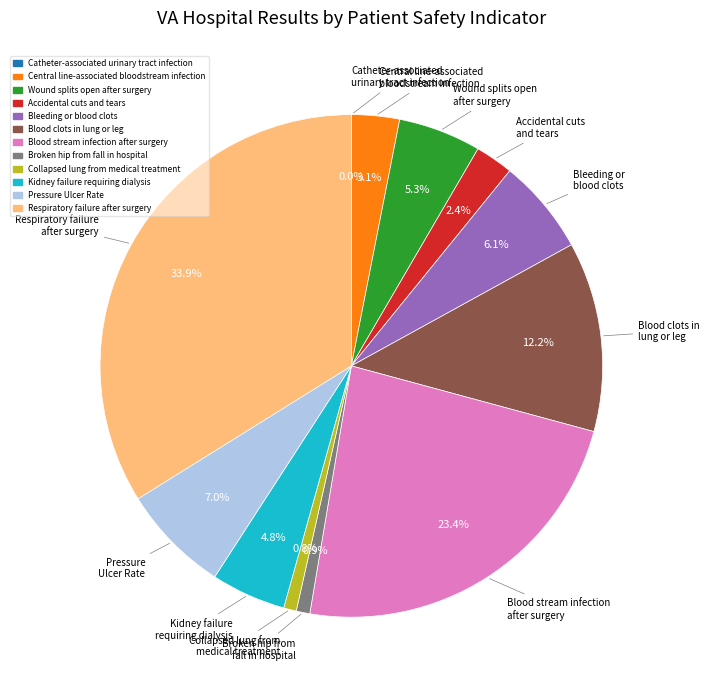

What percentage do Accidental cuts
and tears and Respiratory failure
after surgery together represent?

36.3%